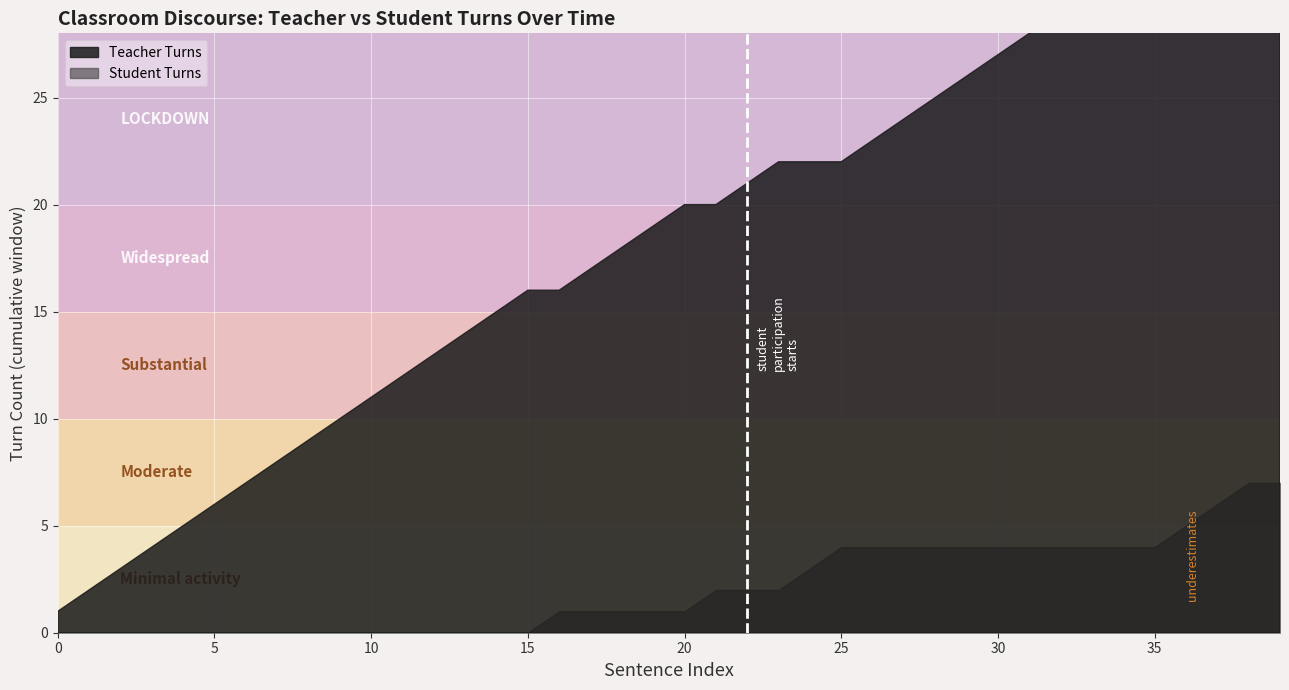

Between 31 and 2, which is larger?

31